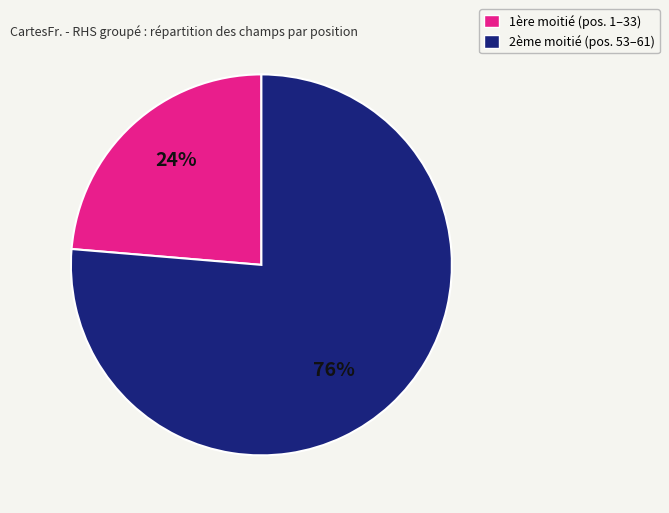

Is there a majority slice in this chart?

Yes